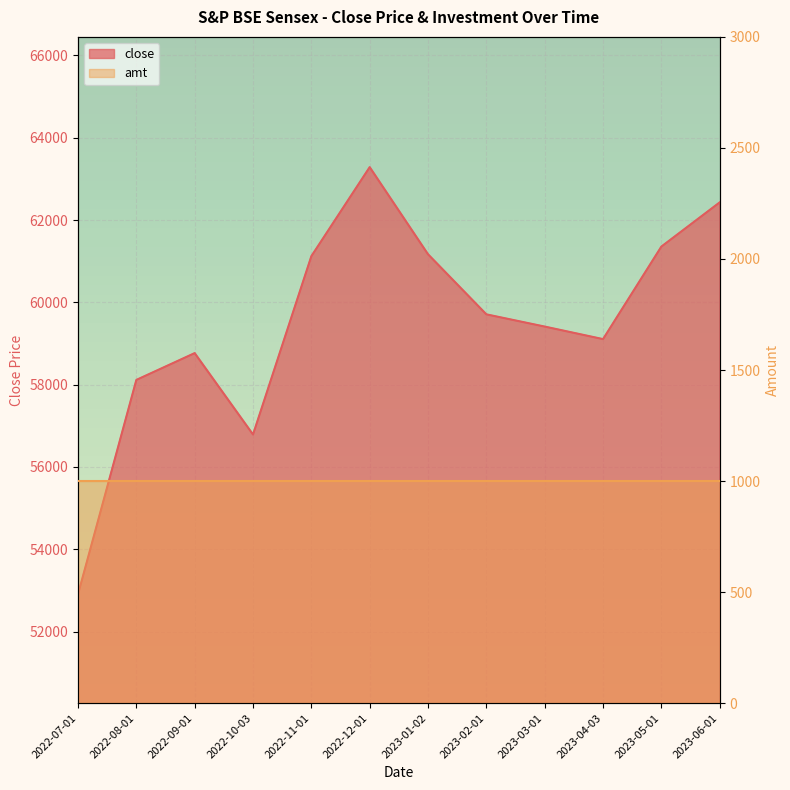

How many points are lower than both their immediate neighbors (excluding endpoints)?

2